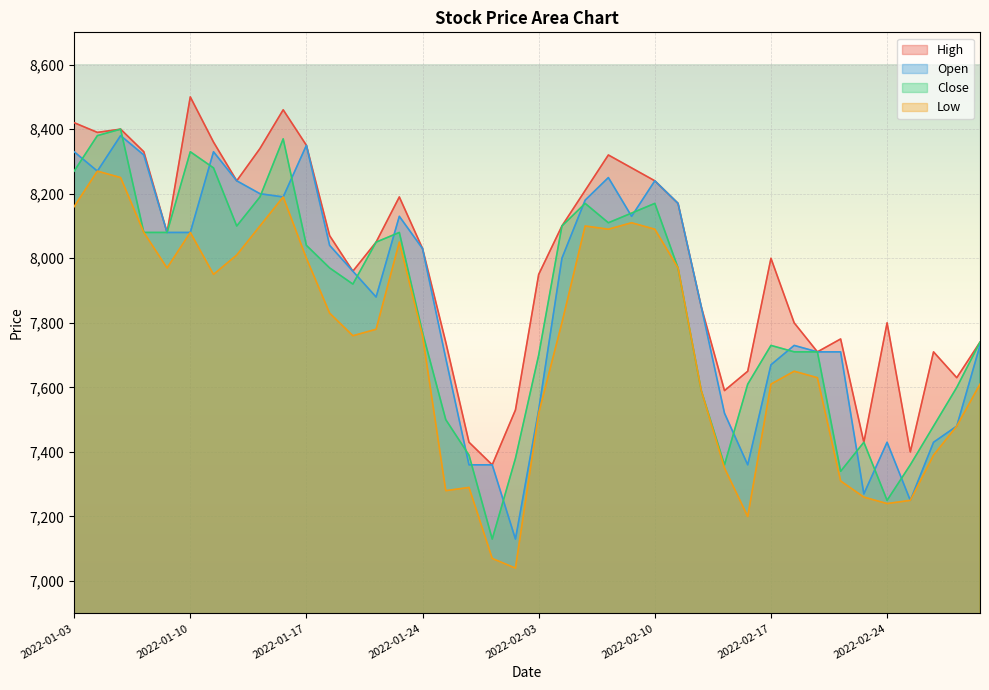

Count the number of data series in this chart.

4